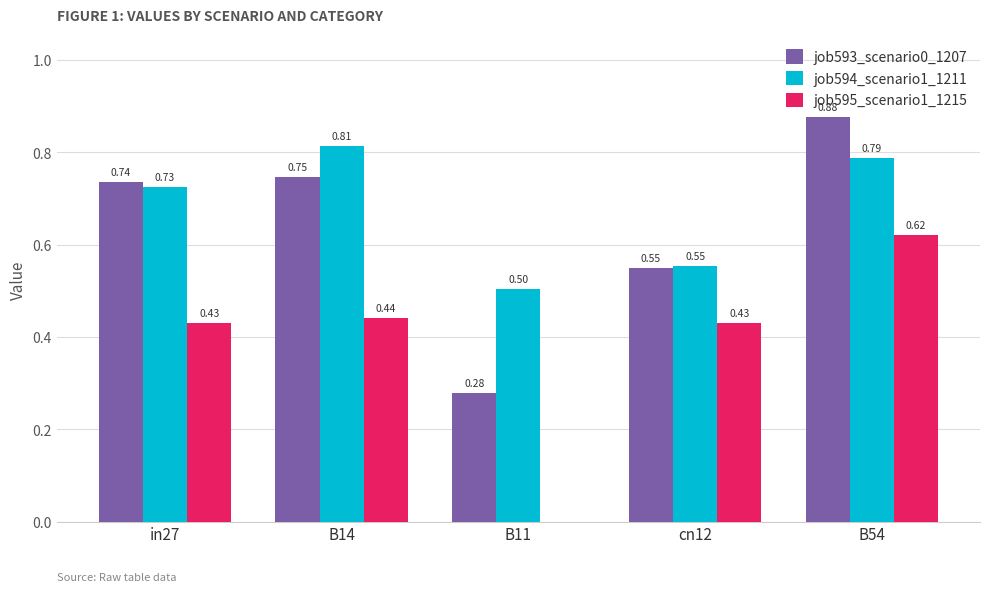

Which series changed the most between in27 and cn12?

job593_scenario0_1207